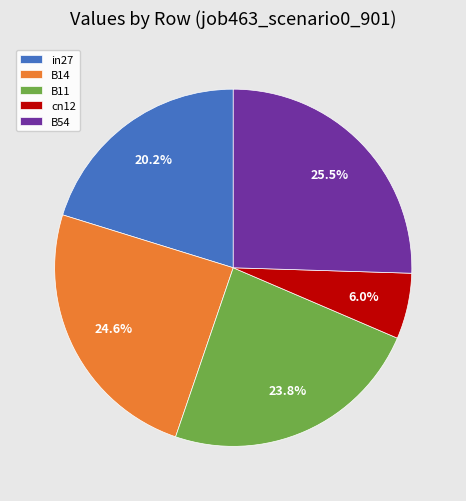

Does any single category account for the majority?

No